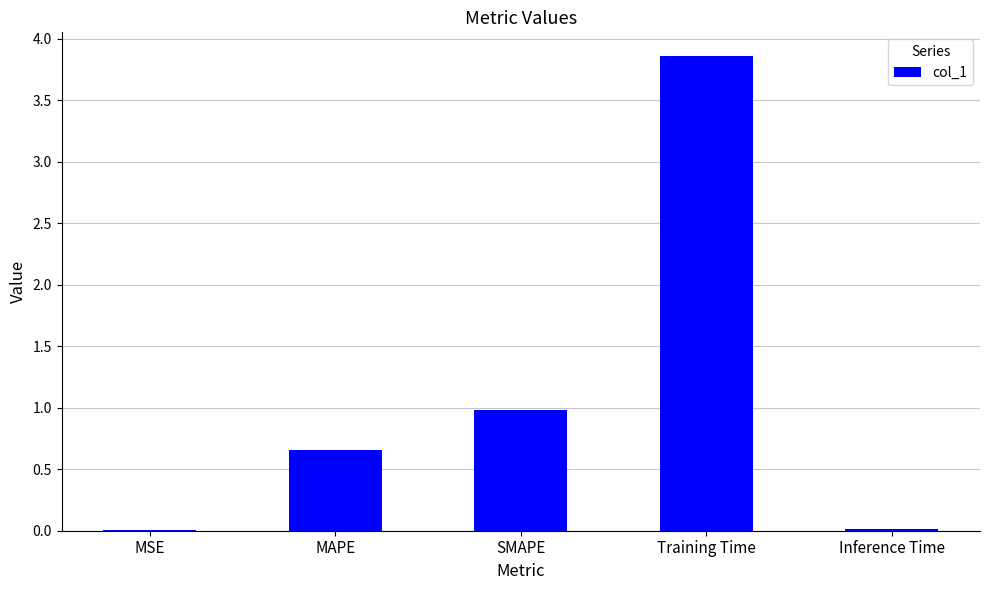

Between MSE and MAPE, which is larger?

MAPE